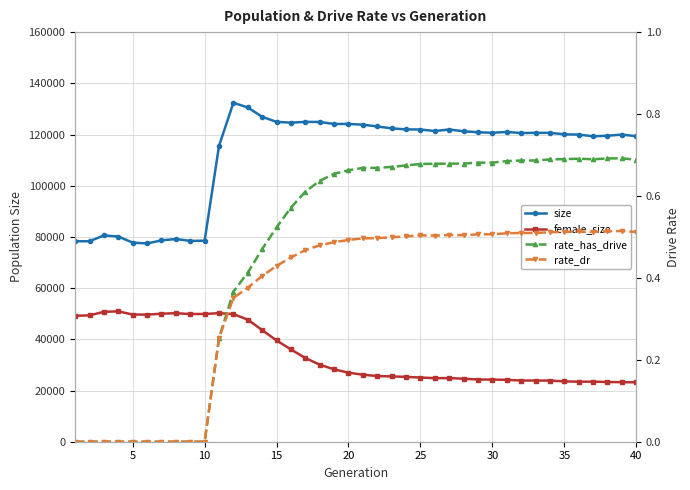

What is the difference between the maximum and minimum values in the female_size series?

27702.0